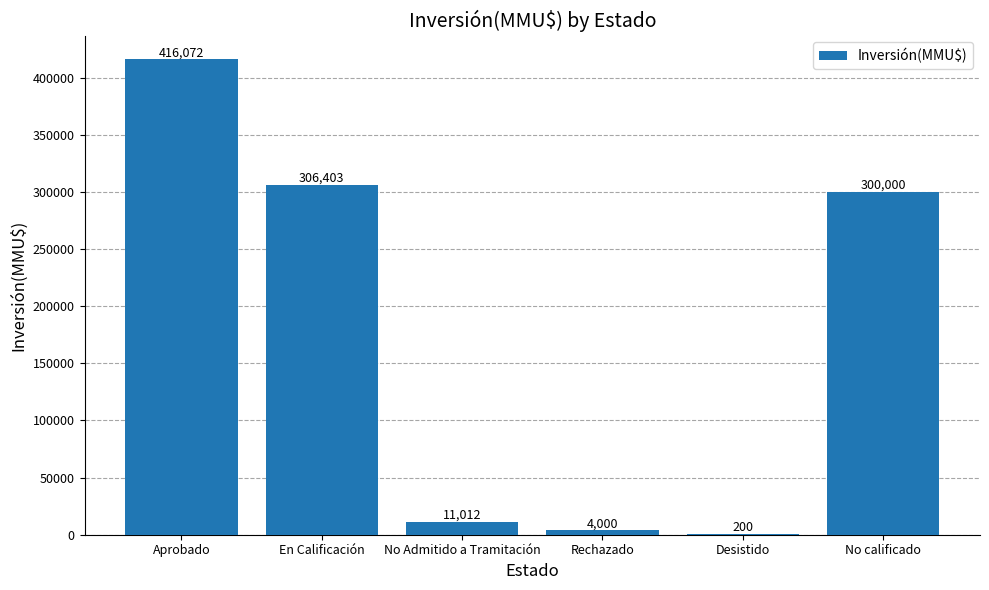

What is the approximate value at No Admitido a Tramitación, to the nearest 100?

11000